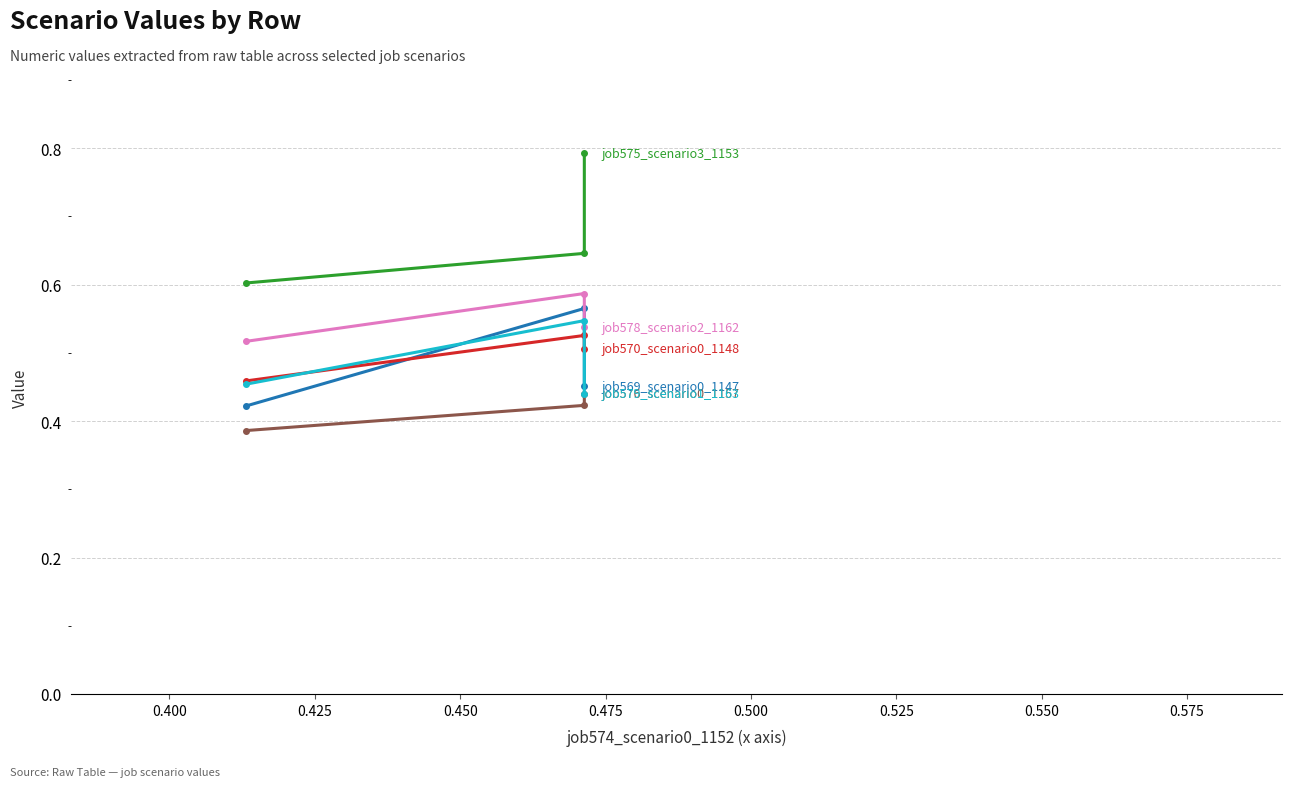

Does the chart have visible grid lines?

Yes